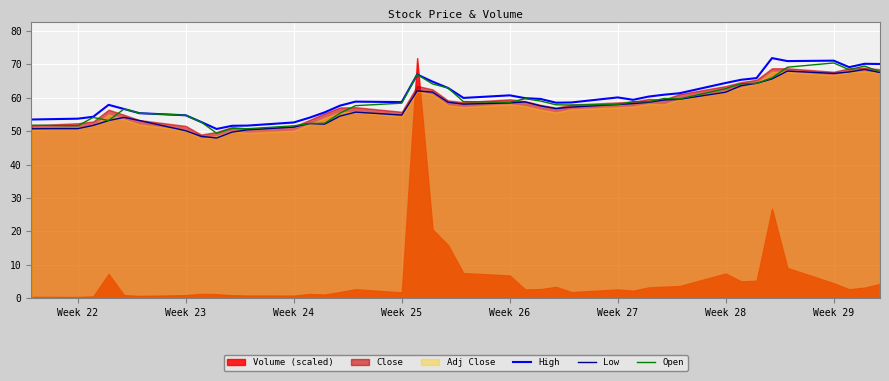

True or false: Low has a value of 58.4 at Week 26.

True